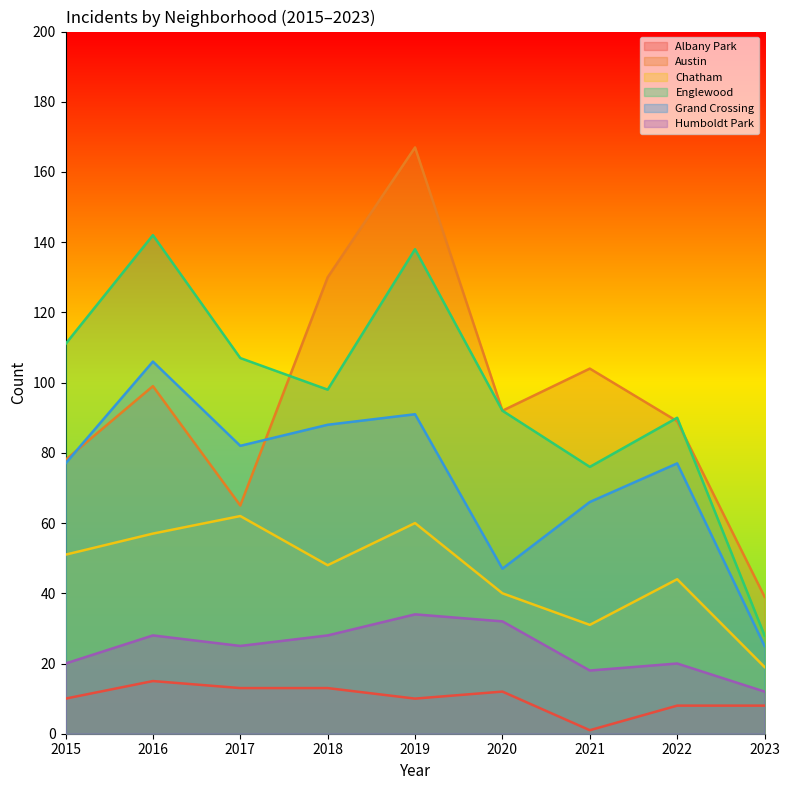

How many data points does each series have?

9